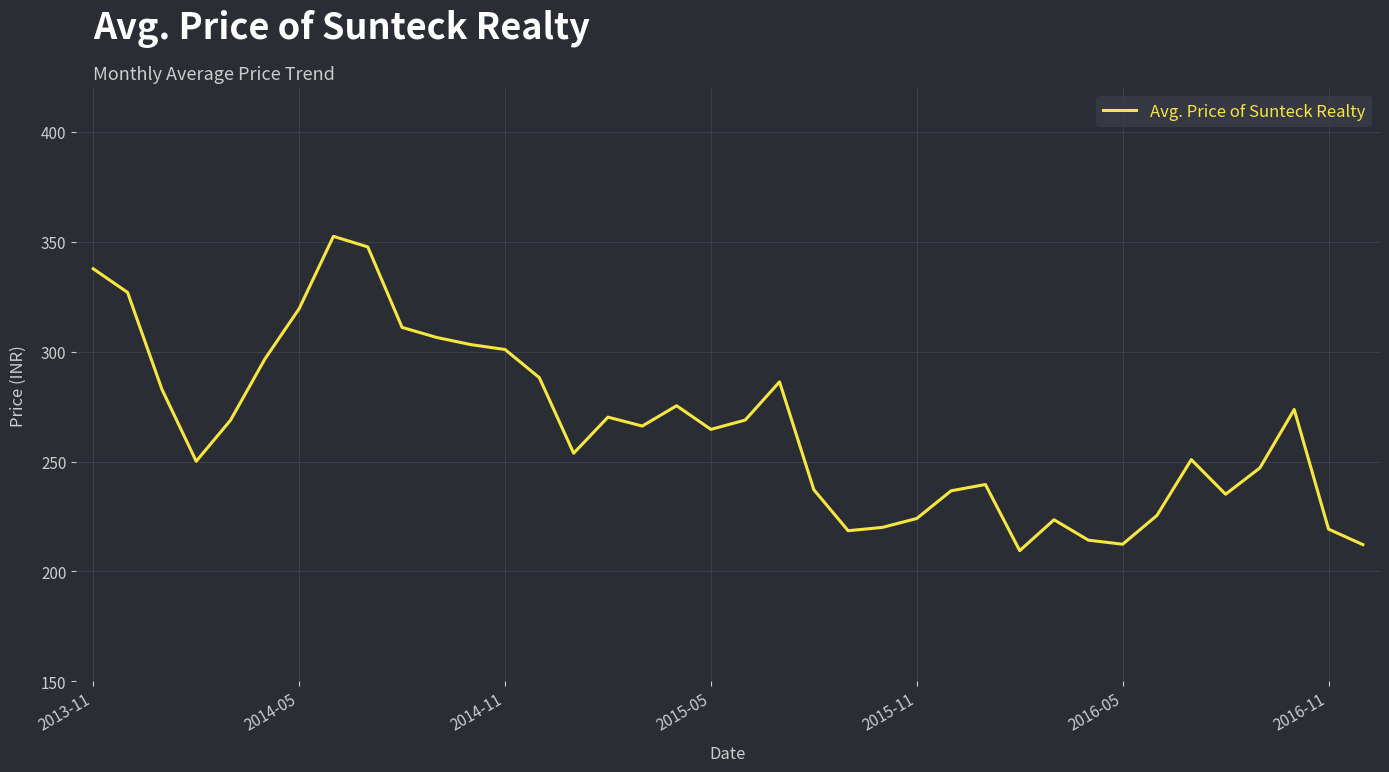

What is the maximum value shown in the chart?

352.5